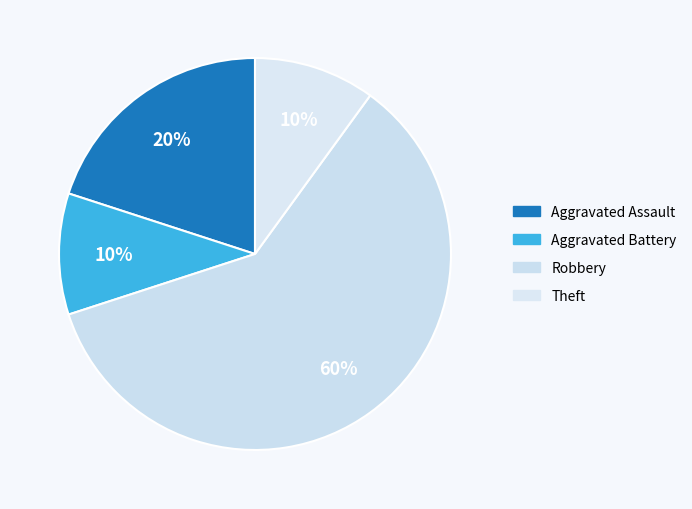

To the nearest percent, what is the combined percentage of Aggravated Assault and Theft?

30%